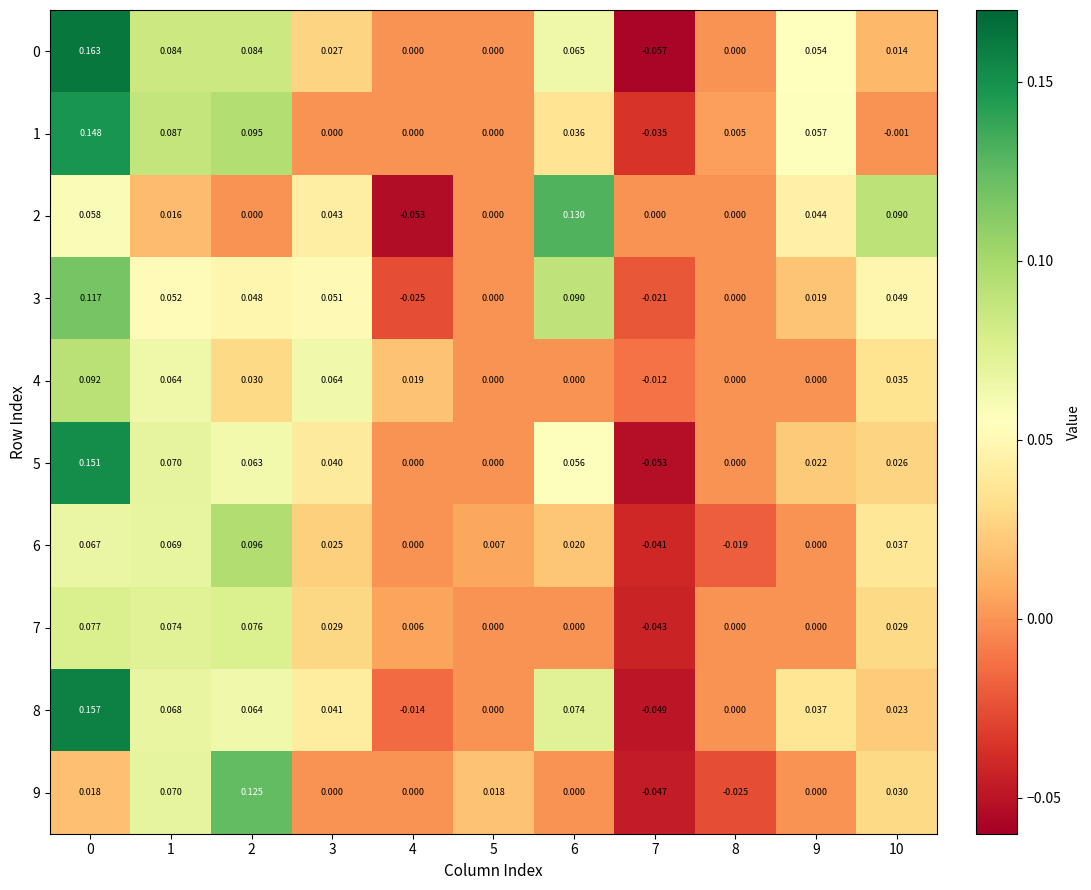

How many categories are shown in the chart?

11